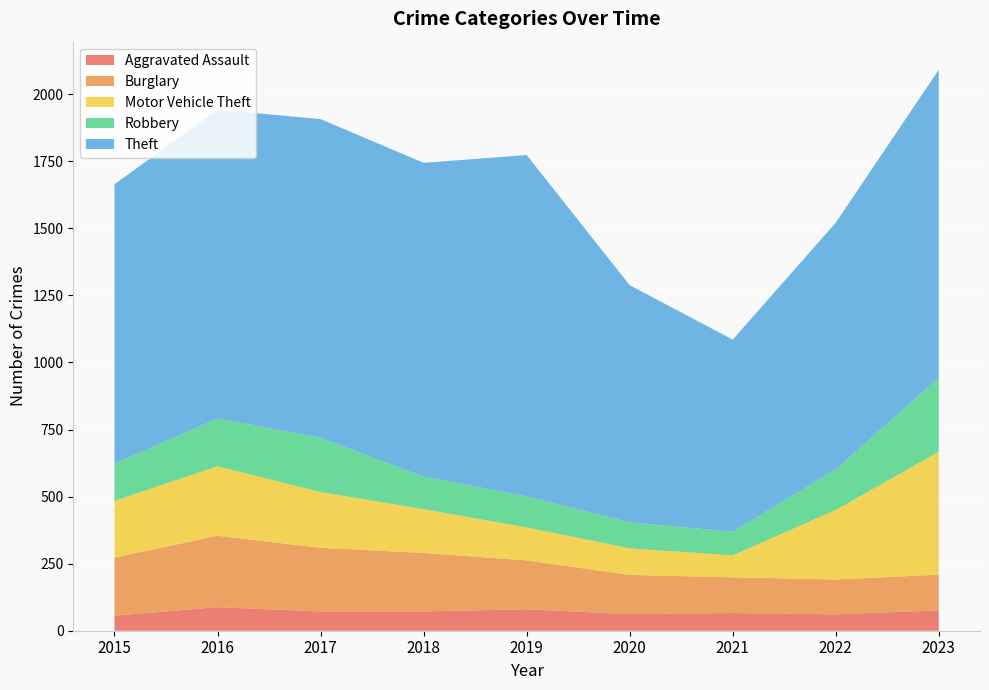

Reading right to left, transcribe all the data shown in this chart.

Aggravated Assault: 2023=76	2022=61	2021=66	2020=62	2019=80	2018=72	2017=72	2016=88	2015=56
Burglary: 2023=133	2022=130	2021=133	2020=146	2019=182	2018=218	2017=237	2016=266	2015=216
Motor Vehicle Theft: 2023=458	2022=259	2021=82	2020=99	2019=123	2018=163	2017=208	2016=259	2015=212
Robbery: 2023=276	2022=151	2021=88	2020=97	2019=116	2018=121	2017=202	2016=178	2015=139
Theft: 2023=1148	2022=920	2021=716	2020=884	2019=1272	2018=1170	2017=1188	2016=1151	2015=1041